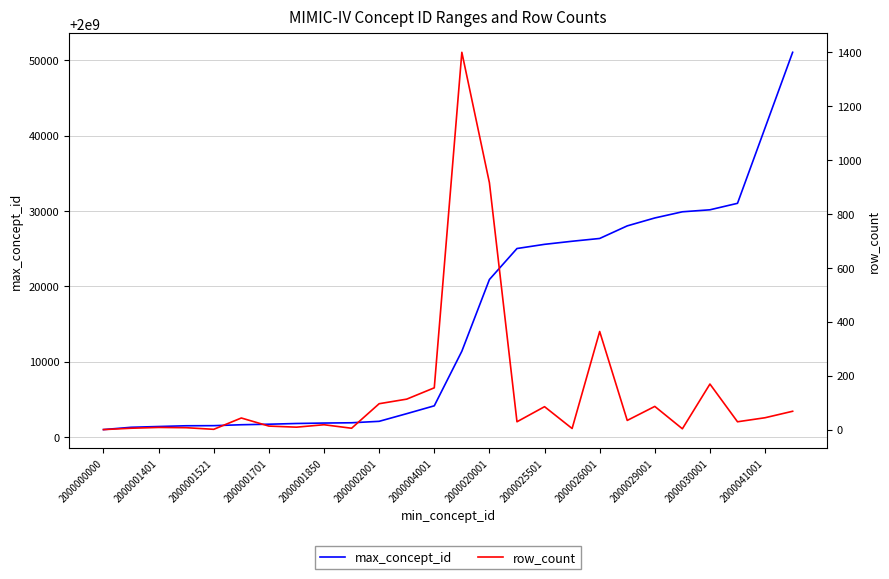

What is the difference between the second highest and minimum values in the row_count series?

916